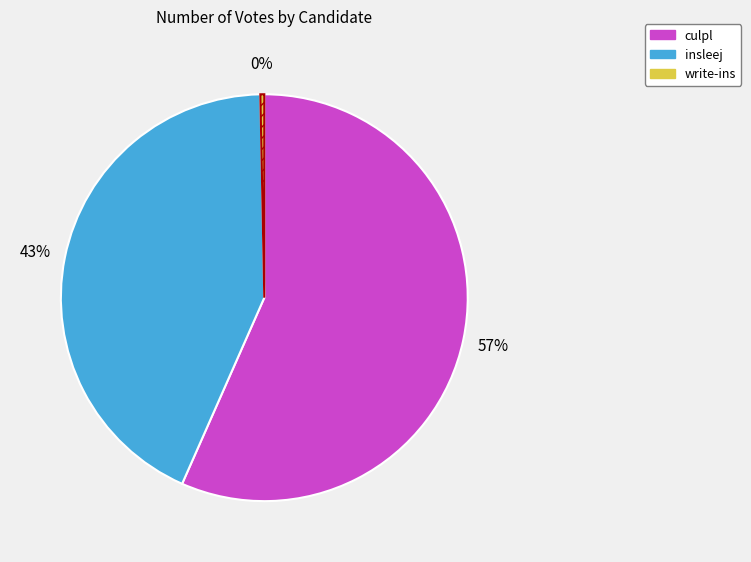

What is the largest slice in the pie chart?

culpl